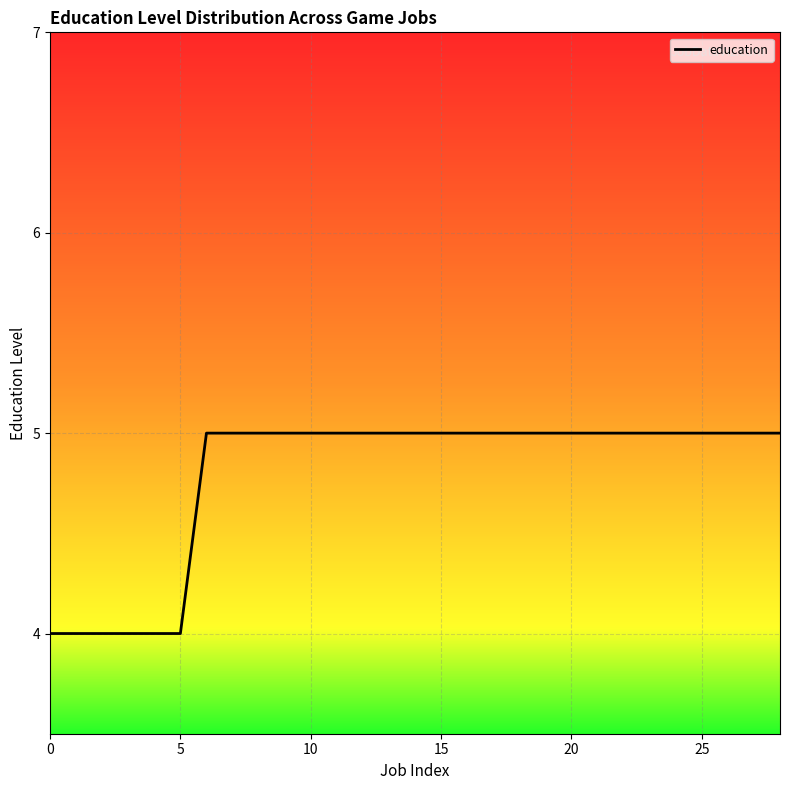

Count the values in the range 5 to 6.

23